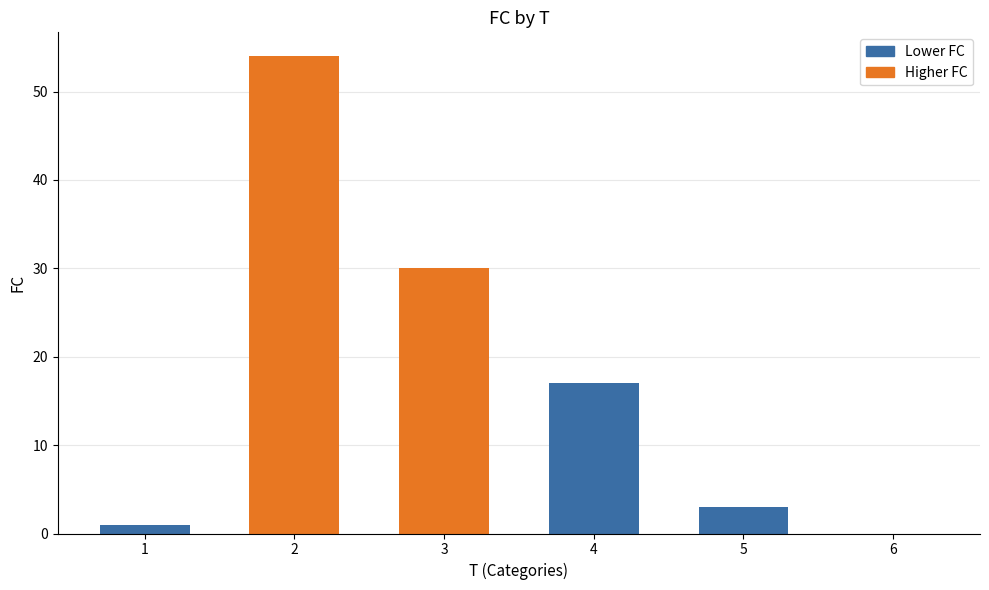

How many data points does each series have?

6